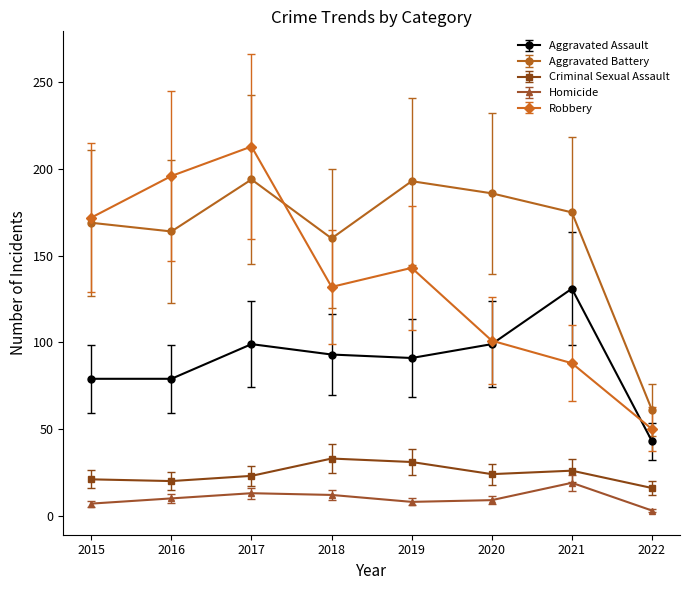

What is the sum of the Aggravated Assault values at 2015 and 2017?

178